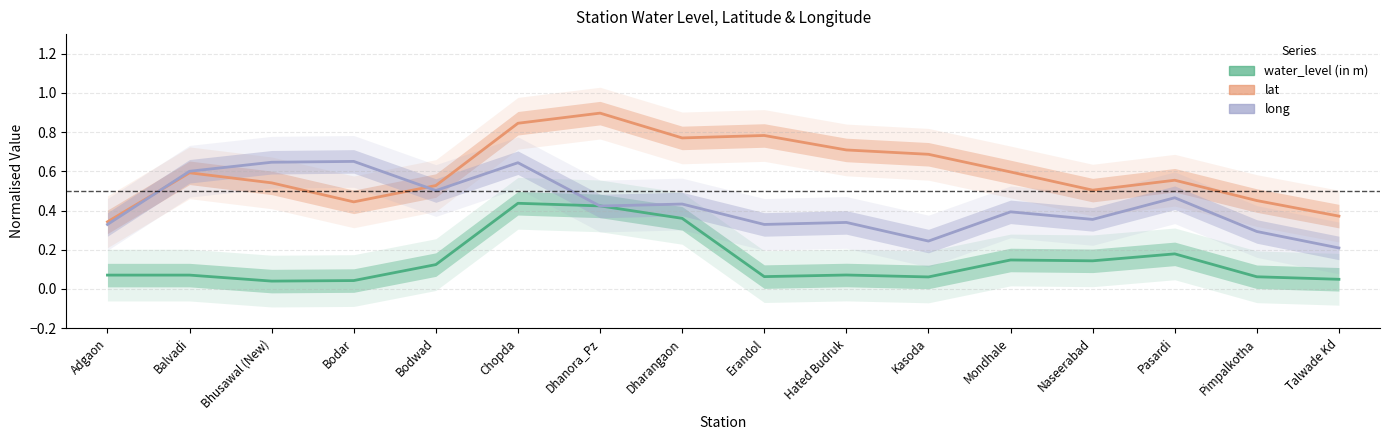

What position from the left is Adgaon?

1